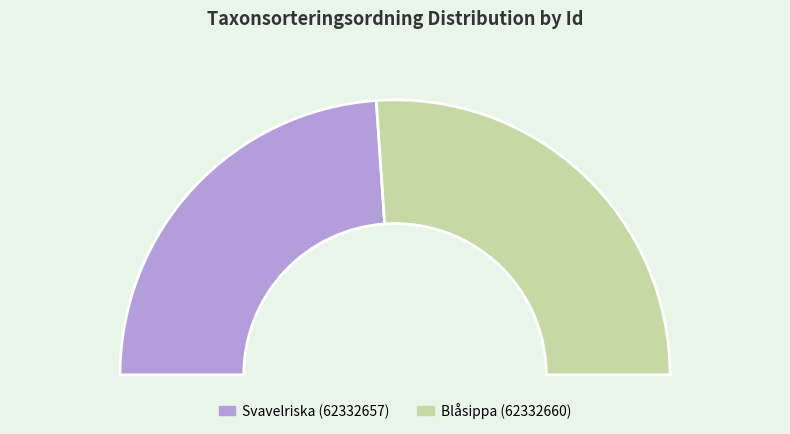

To the nearest percent, what is the difference between the largest and smallest slice percentages?

4%